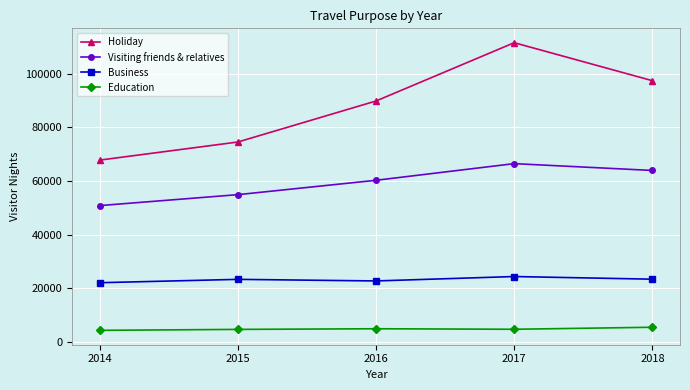

Count the Visiting friends & relatives values in the range 54880 to 63904.

3